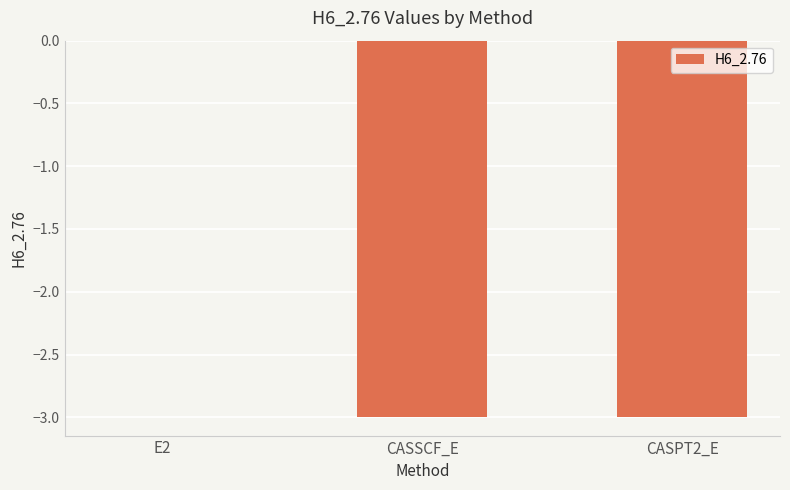

At which category does the chart reach its peak across all series?

E2